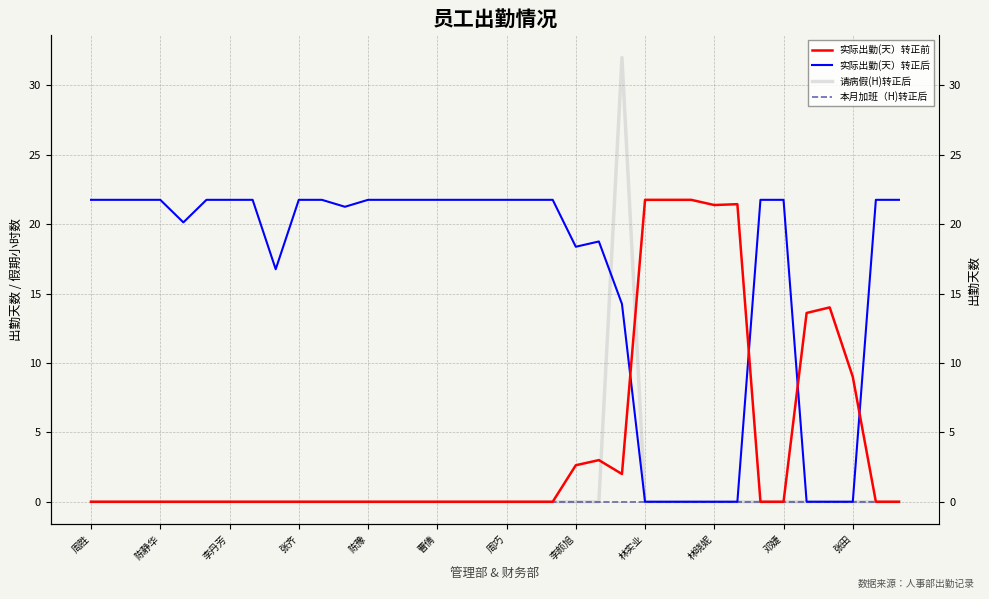

True or false: 请病假(H)转正后 has more than 2 interior local peaks.

False